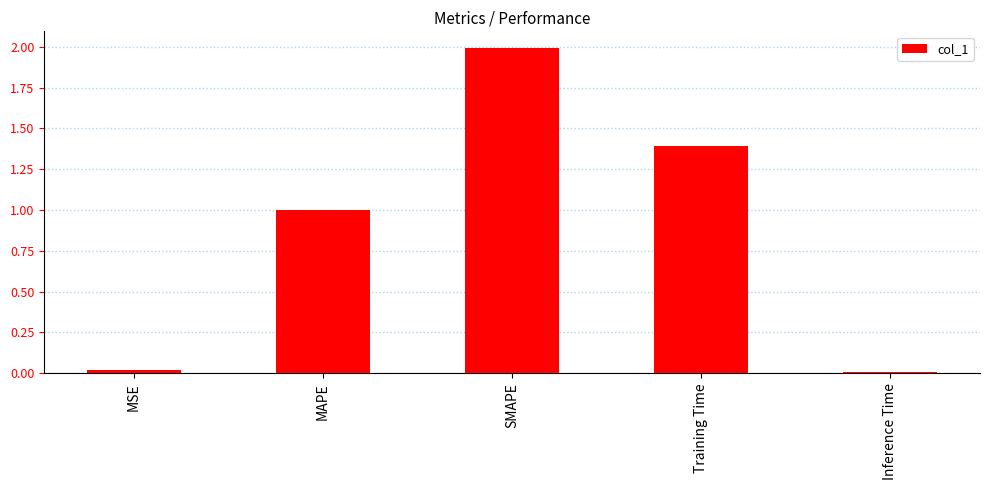

Which category has the highest value across all series?

SMAPE